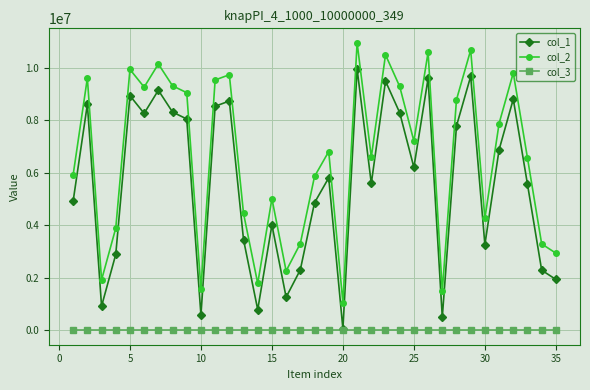

Rank the series by their maximum value, from lowest to highest.

col_3, col_1, col_2